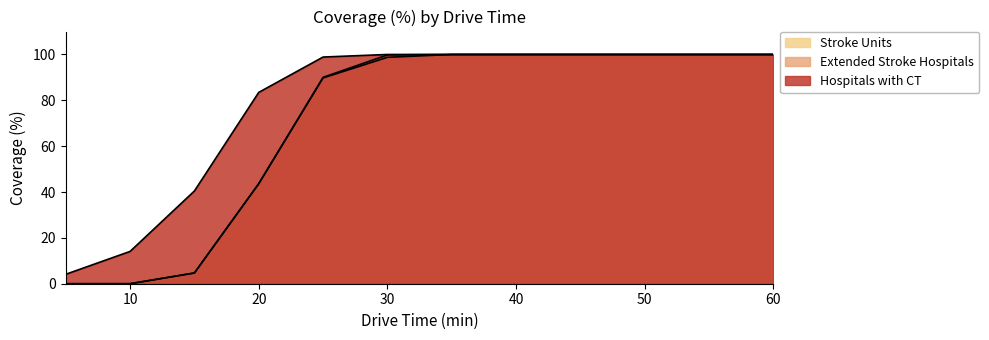

What is the value of the Stroke Units point at the 10th from the left?

100.0